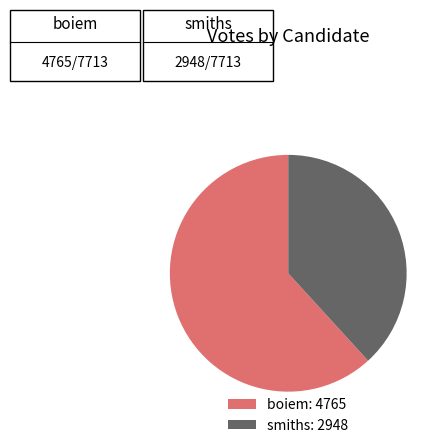

Is there a majority slice in this chart?

Yes